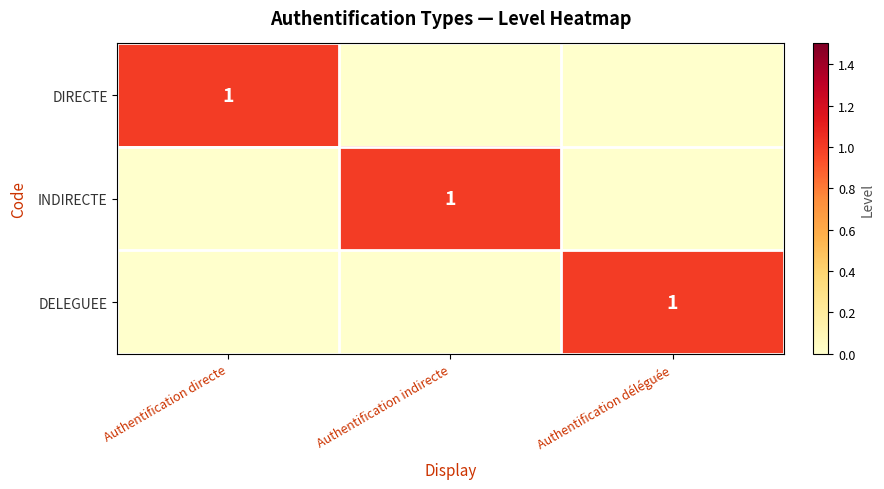

How many series are shown in this chart?

3